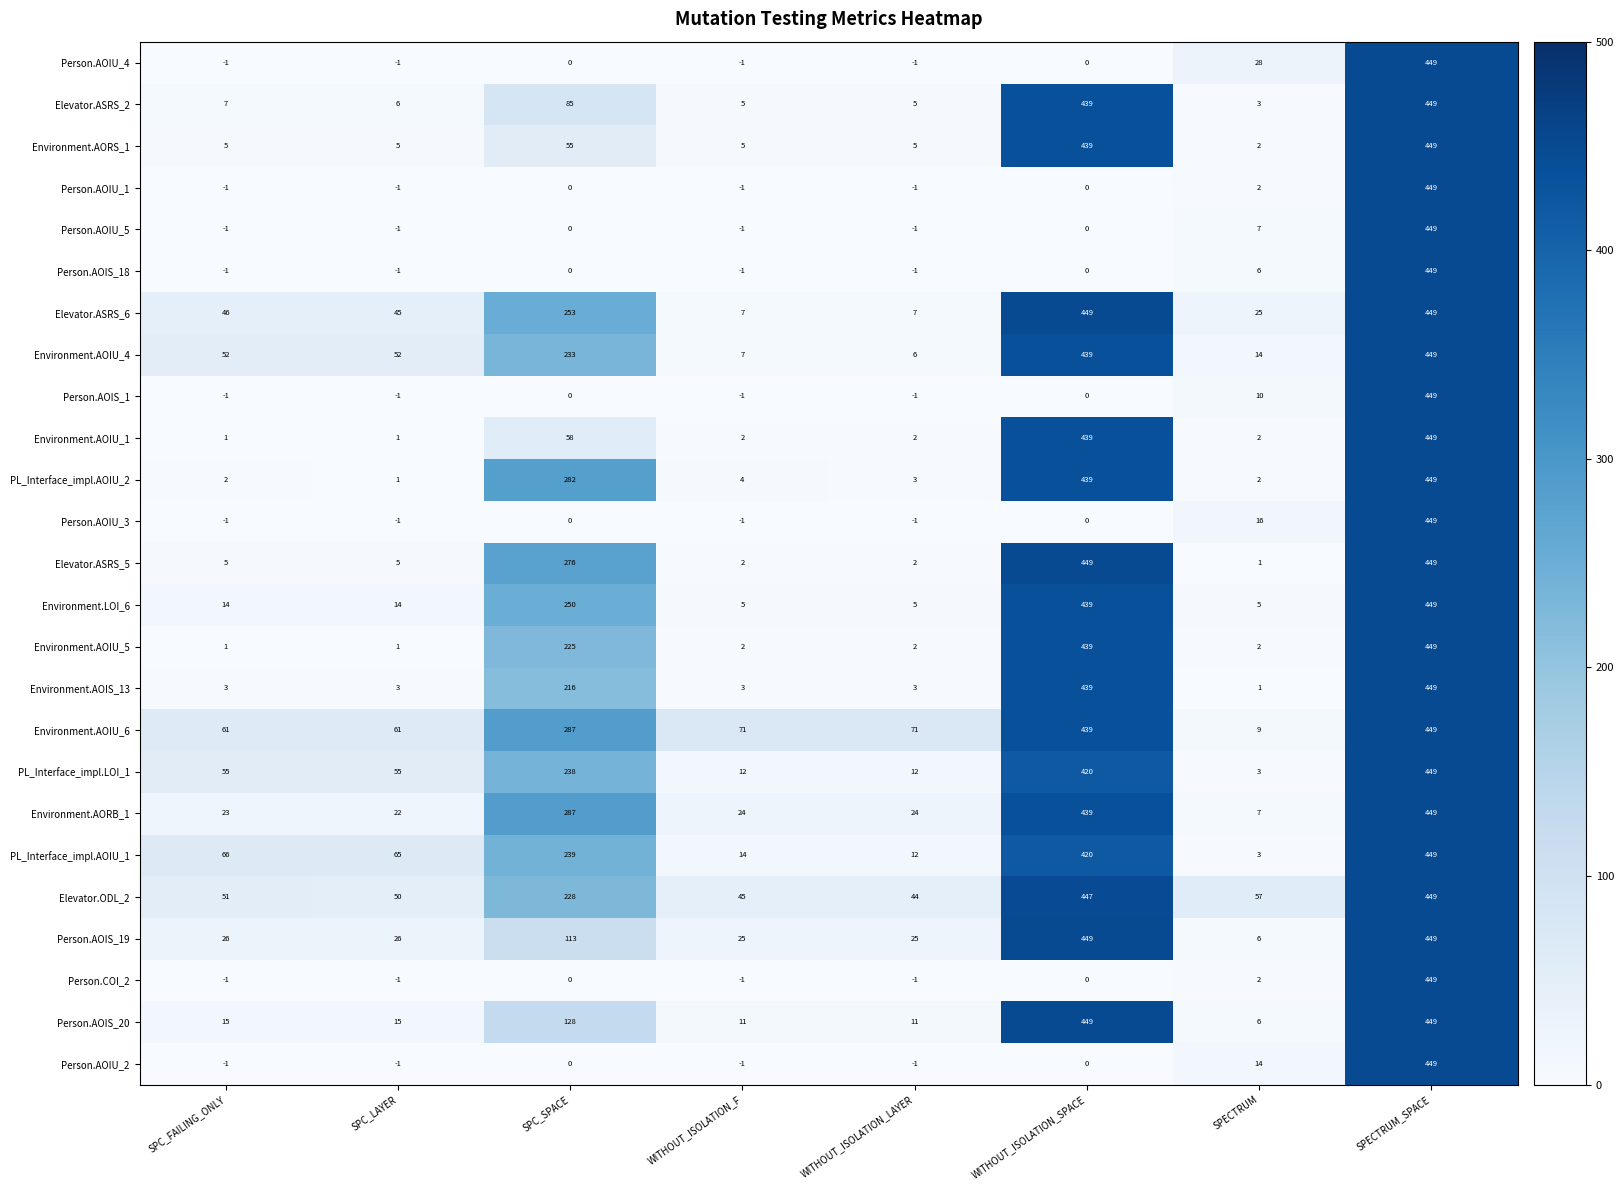

Which series changed the most between SPC_SPACE and WITHOUT_ISOLATION_F?

PL_Interface_impl.AOIU_2